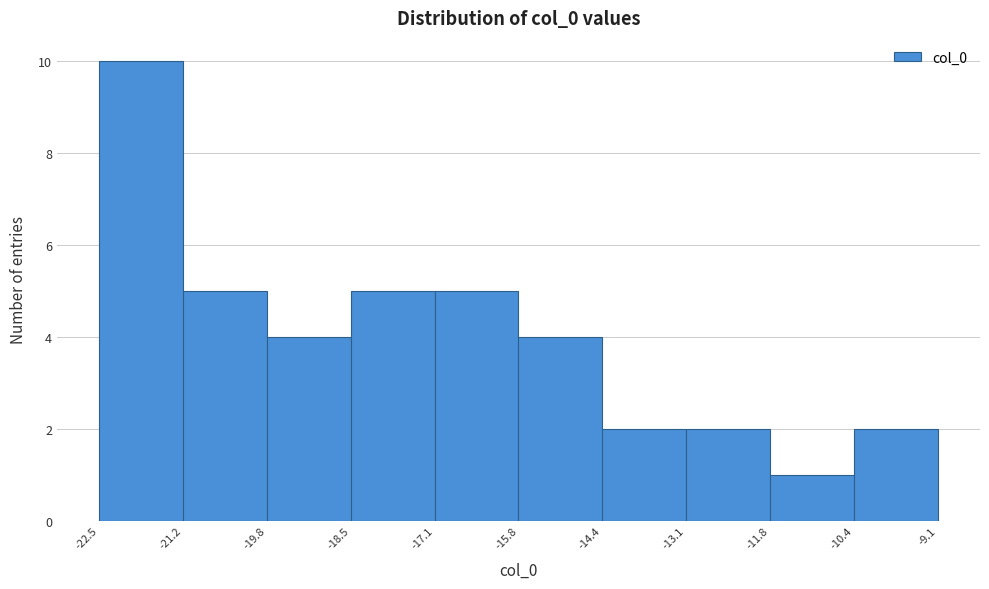

Which range on the x-axis has the tallest bar?

-22.5 to -21.2